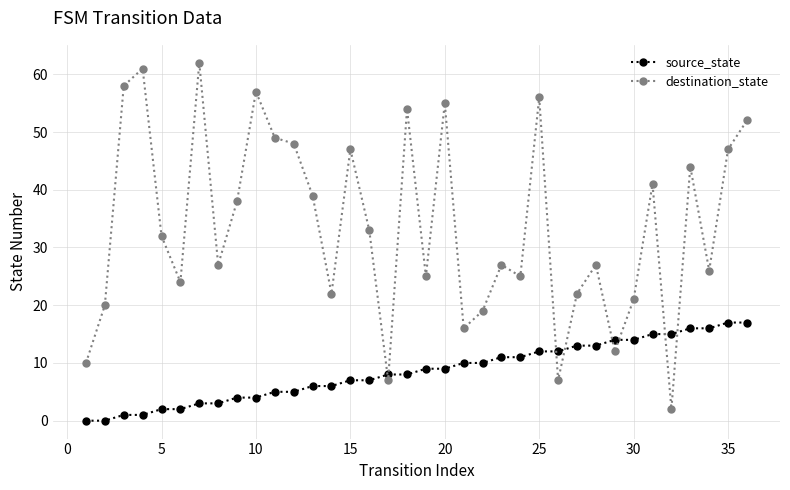

How many data points in destination_state are less than 32?

18